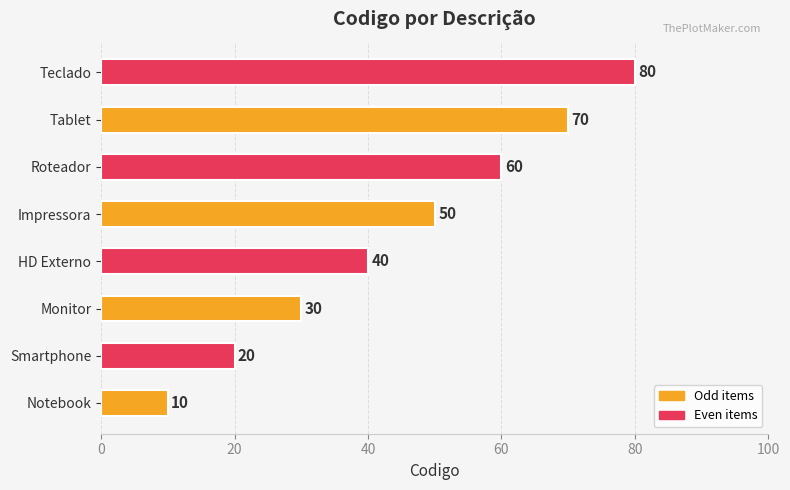

List the labels in order of value, largest first.

Teclado, Tablet, Roteador, Impressora, HD Externo, Monitor, Smartphone, Notebook